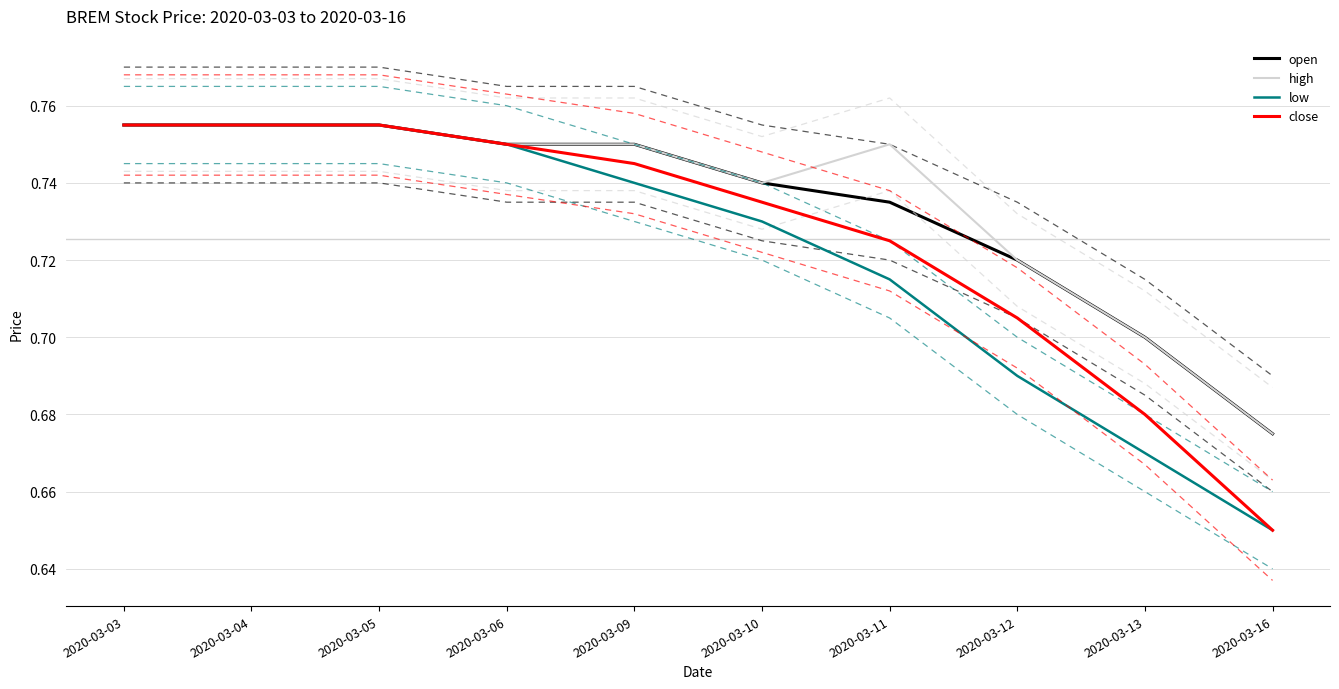

How many low values are between 0 and 1?

10